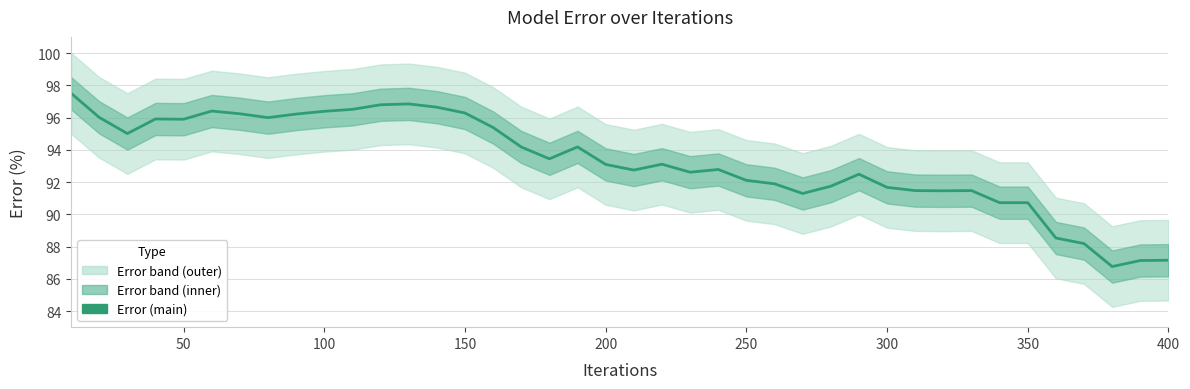

Count the number of categories in the chart.

40